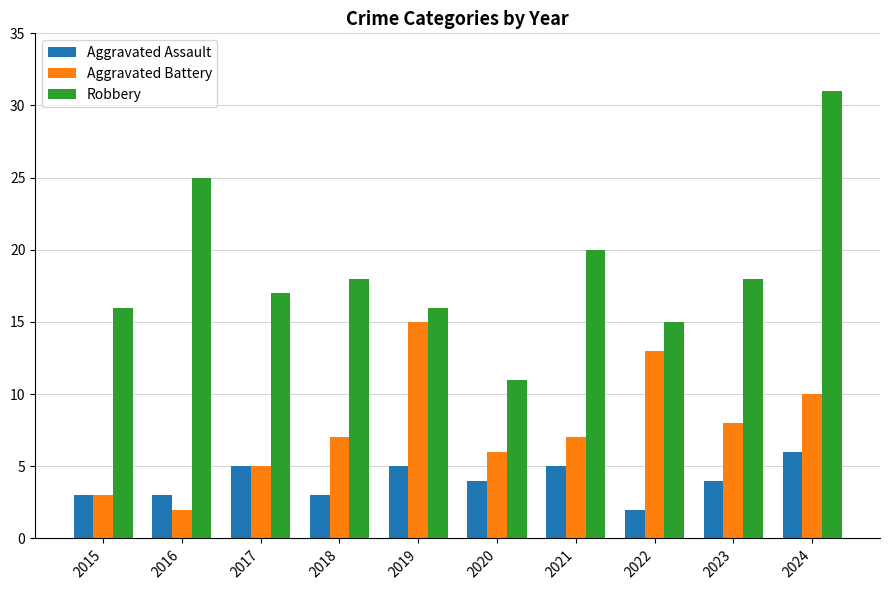

Rank the series at 2022 from highest to lowest value.

Robbery, Aggravated Battery, Aggravated Assault